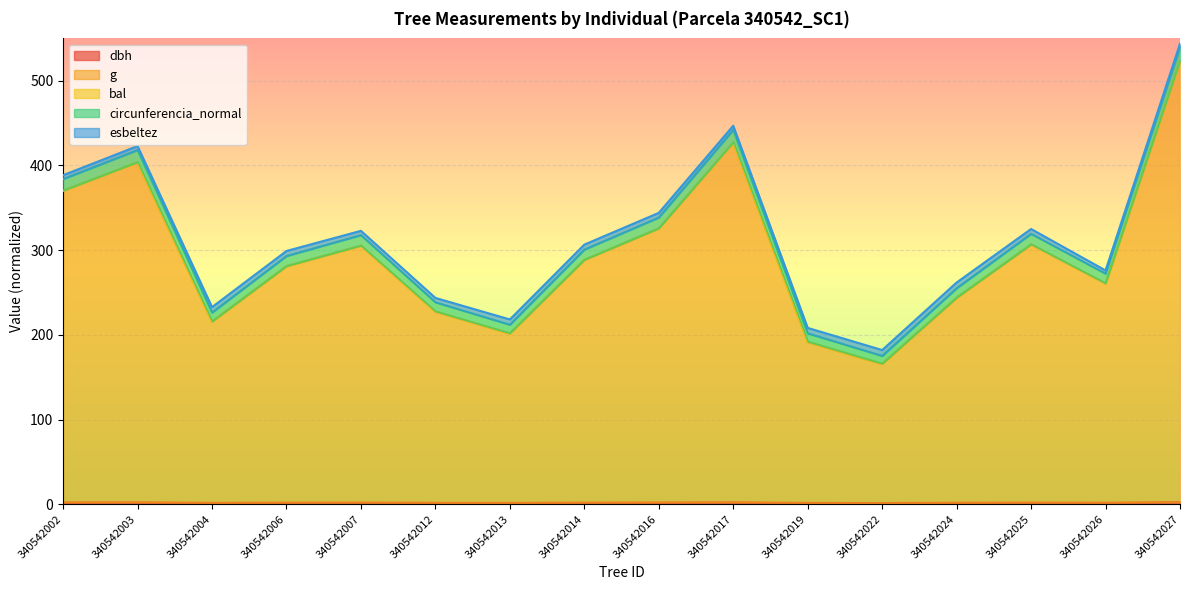

At which category is the sum across all series the highest?

340542027